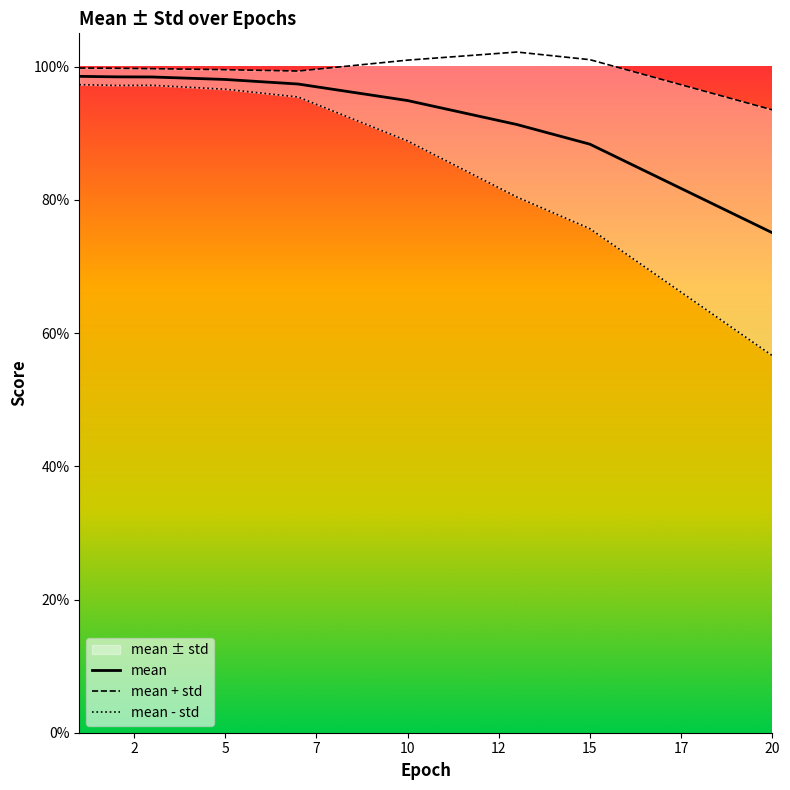

Which series changed the most between 5 and 10?

mean - std